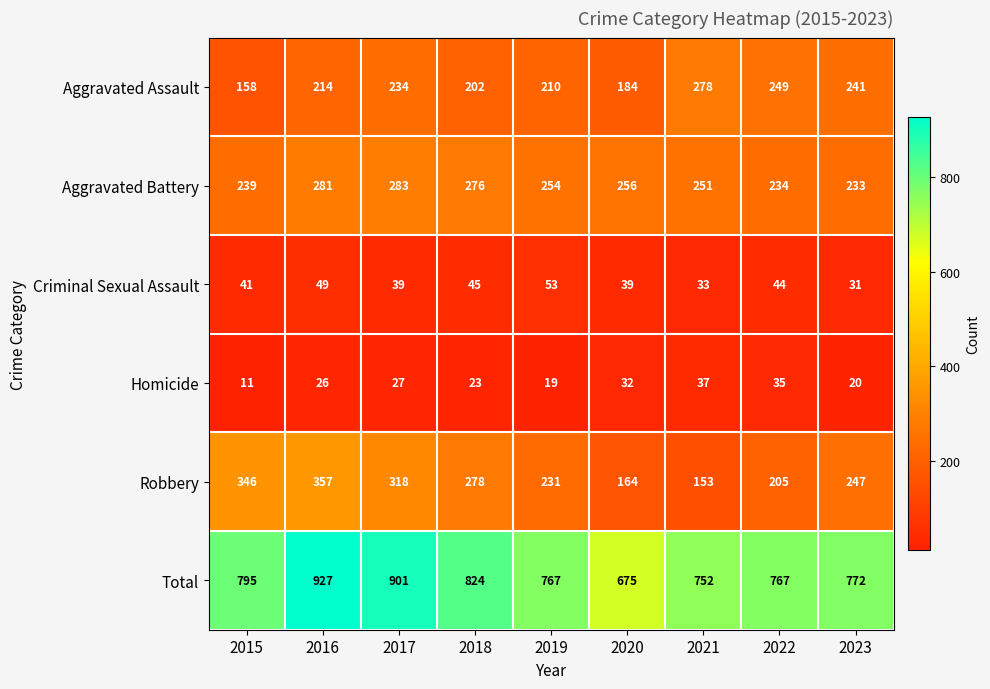

What is the sum of the Robbery values at 2019 and 2017?

549